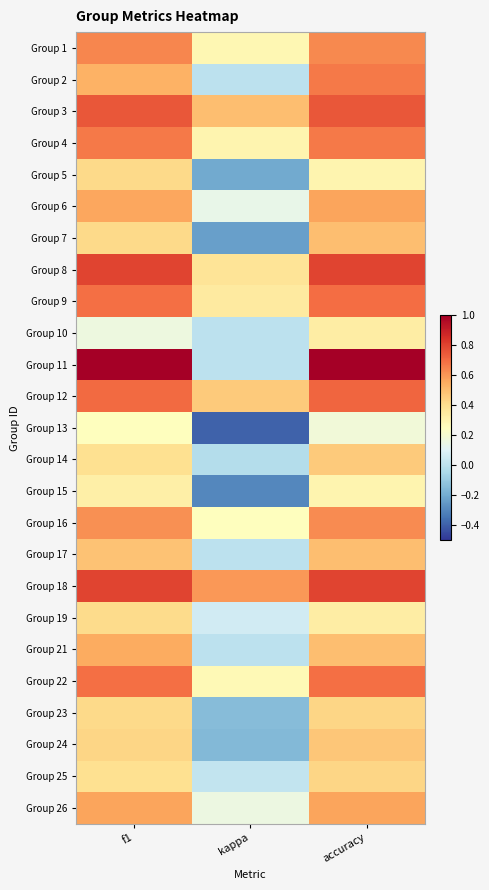

Reading left to right, extract all data points from this chart.

Group 1: f1=0.6	kappa=0.3	accuracy=0.6
Group 2: f1=0.5	kappa=0.0	accuracy=0.7
Group 3: f1=0.8	kappa=0.5	accuracy=0.8
Group 4: f1=0.7	kappa=0.3	accuracy=0.7
Group 5: f1=0.4	kappa=-0.2	accuracy=0.3
Group 6: f1=0.6	kappa=0.1	accuracy=0.6
Group 7: f1=0.4	kappa=-0.2	accuracy=0.5
Group 8: f1=0.8	kappa=0.4	accuracy=0.8
Group 9: f1=0.7	kappa=0.3	accuracy=0.7
Group 10: f1=0.2	kappa=0.0	accuracy=0.3
Group 11: f1=1.0	kappa=0.0	accuracy=1.0
Group 12: f1=0.7	kappa=0.5	accuracy=0.7
Group 13: f1=0.3	kappa=-0.4	accuracy=0.2
Group 14: f1=0.4	kappa=-0.0	accuracy=0.5
Group 15: f1=0.3	kappa=-0.3	accuracy=0.3
Group 16: f1=0.6	kappa=0.2	accuracy=0.6
Group 17: f1=0.5	kappa=0.0	accuracy=0.5
Group 18: f1=0.8	kappa=0.6	accuracy=0.8
Group 19: f1=0.4	kappa=0.1	accuracy=0.3
Group 21: f1=0.5	kappa=0.0	accuracy=0.5
Group 22: f1=0.7	kappa=0.3	accuracy=0.7
Group 23: f1=0.4	kappa=-0.1	accuracy=0.4
Group 24: f1=0.4	kappa=-0.2	accuracy=0.5
Group 25: f1=0.4	kappa=0.0	accuracy=0.4
Group 26: f1=0.6	kappa=0.2	accuracy=0.6